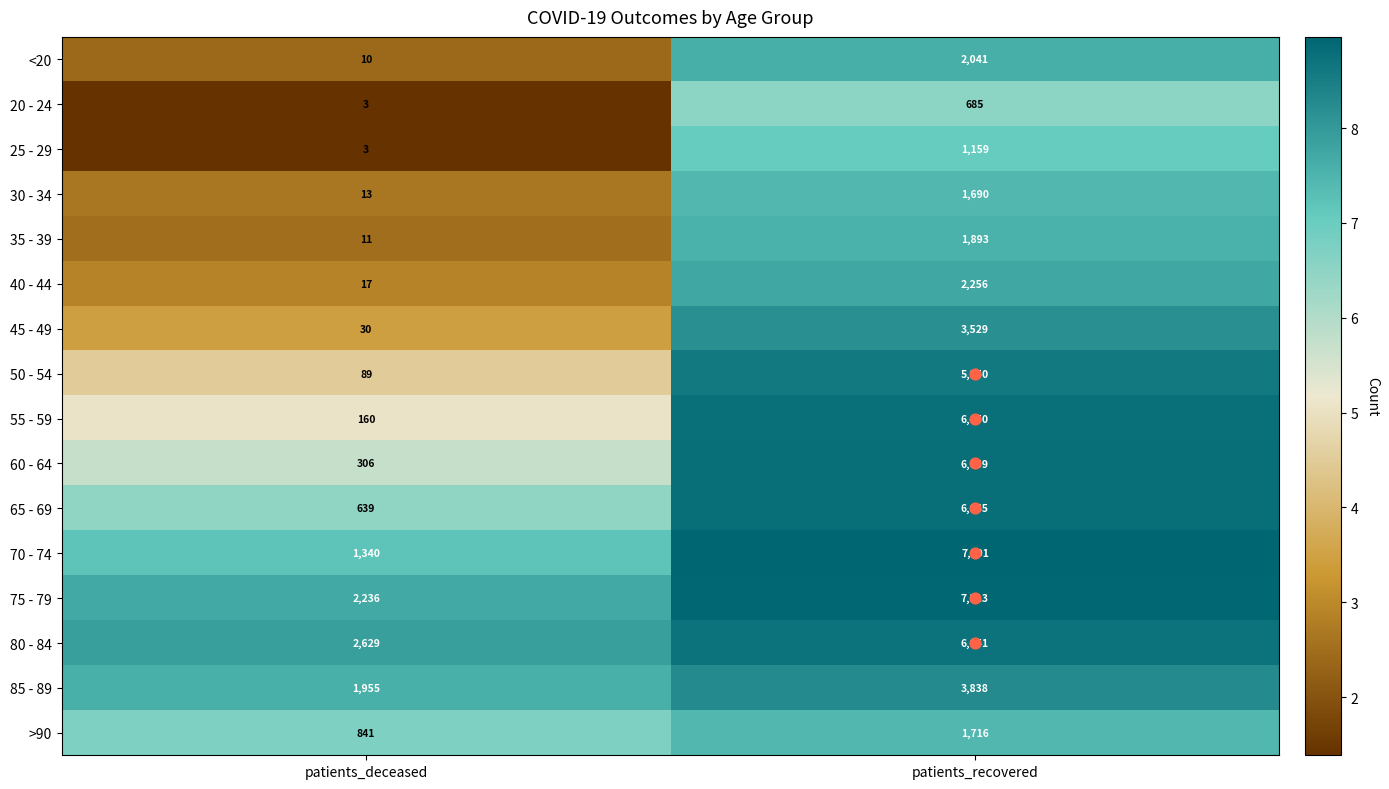

What value does the 80 - 84 series have at patients_deceased?

2629